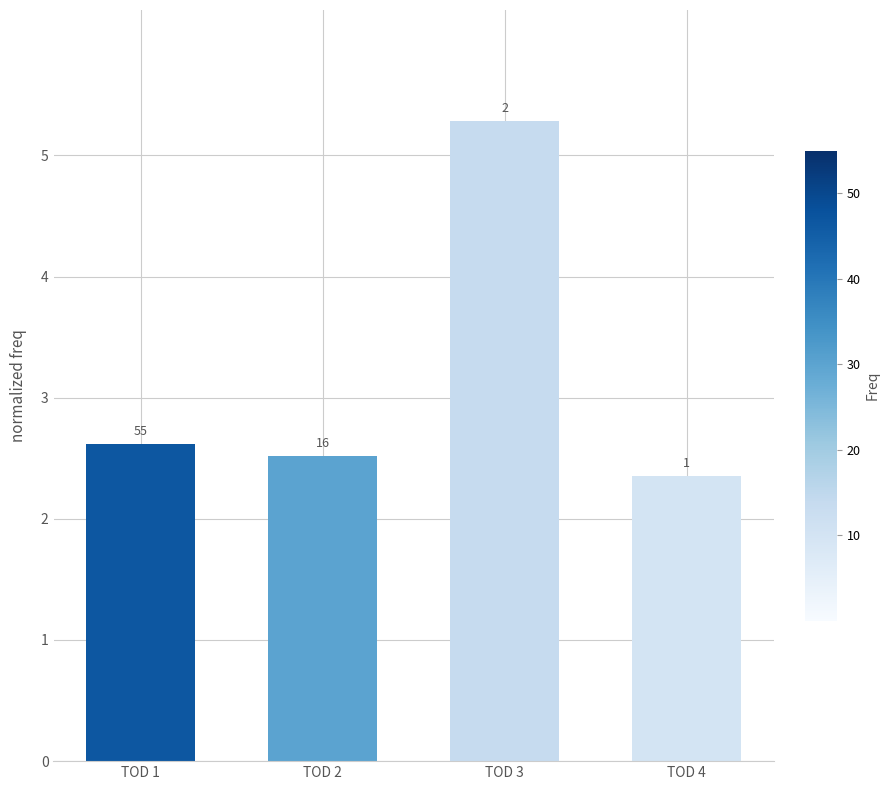

True or false: the data shows 2.5 at TOD 2.

True